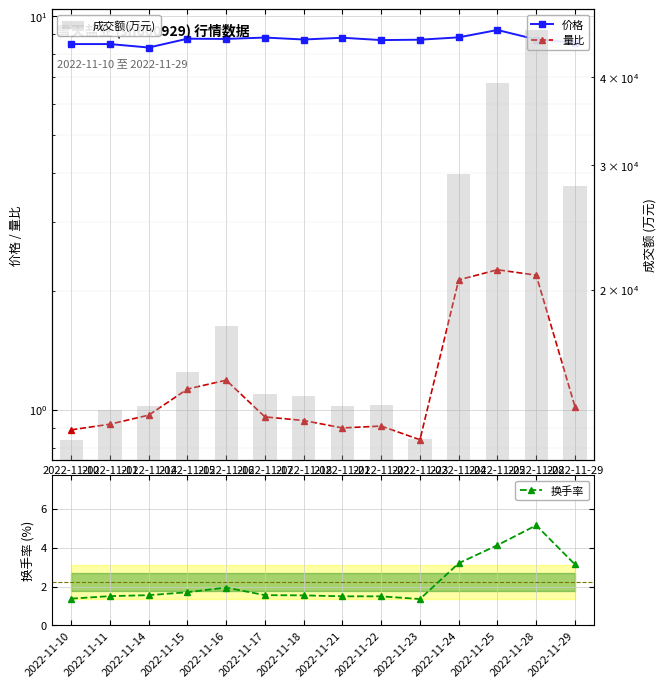

What is the minimum value shown in the chart?

0.8